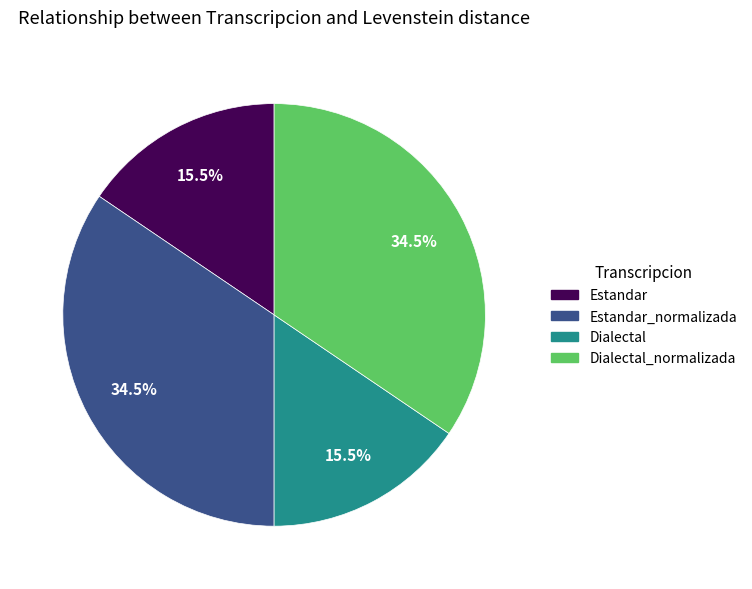

Is there any slice that represents more than half of the pie?

No